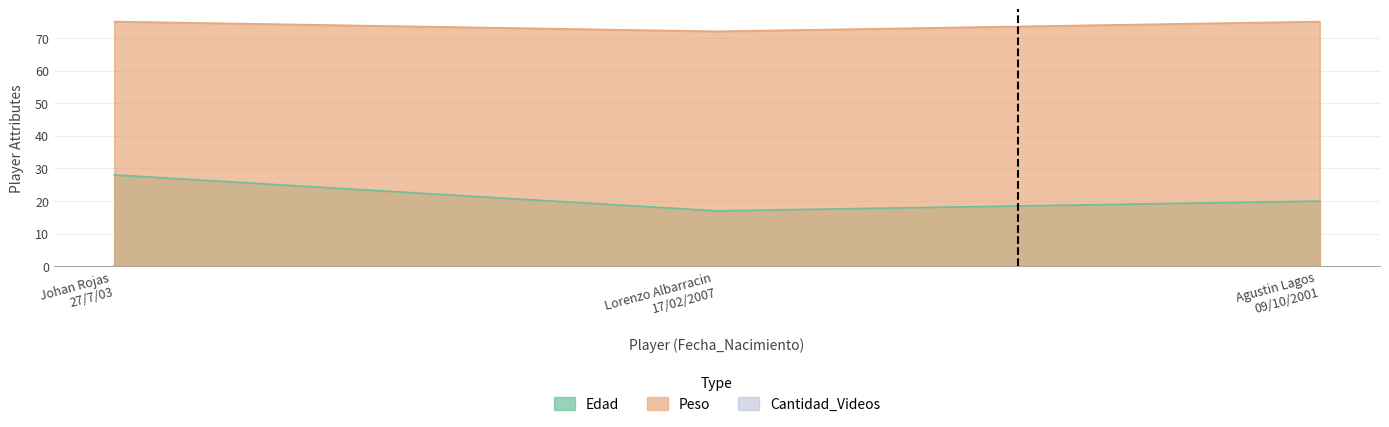

At which category is the sum across all series the highest?

Johan Rojas
27/7/03